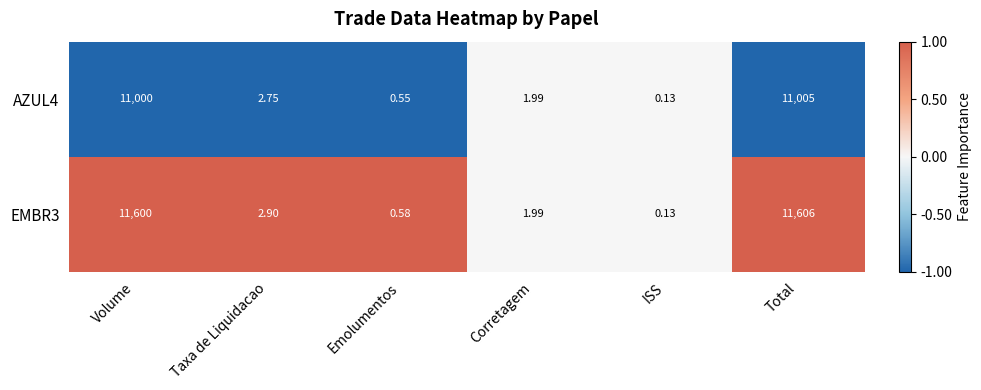

Where does the AZUL4 series first go above 2?

Volume